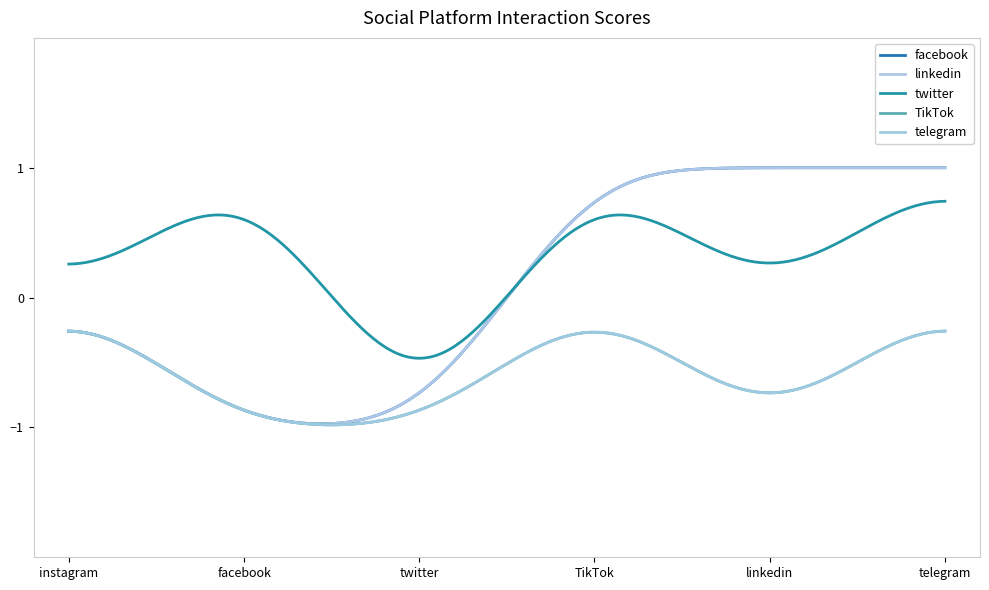

Does the chart display data point markers on the line(s)?

No